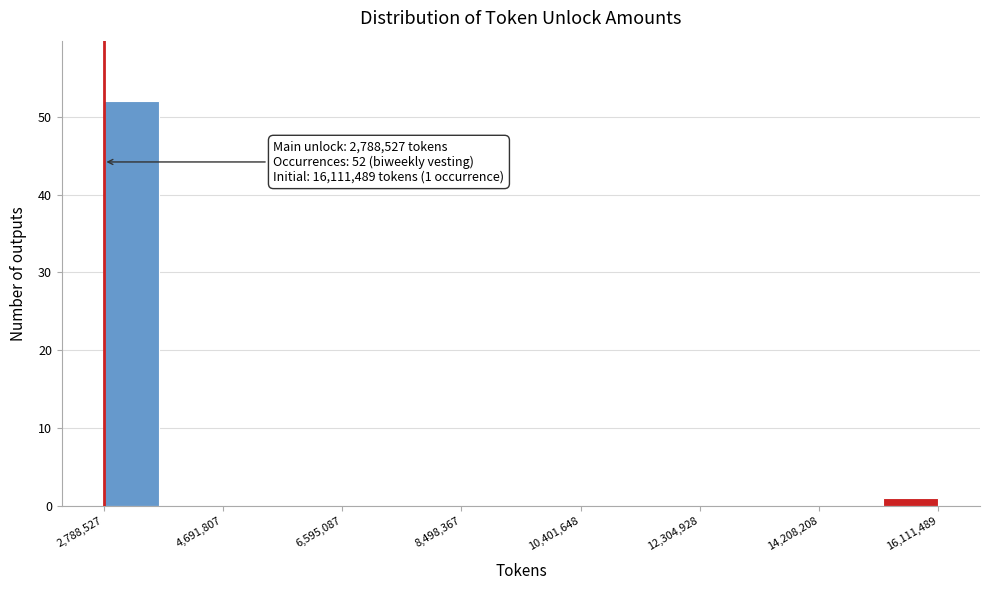

Which range on the x-axis has the tallest bar?

2800000 to 3600000